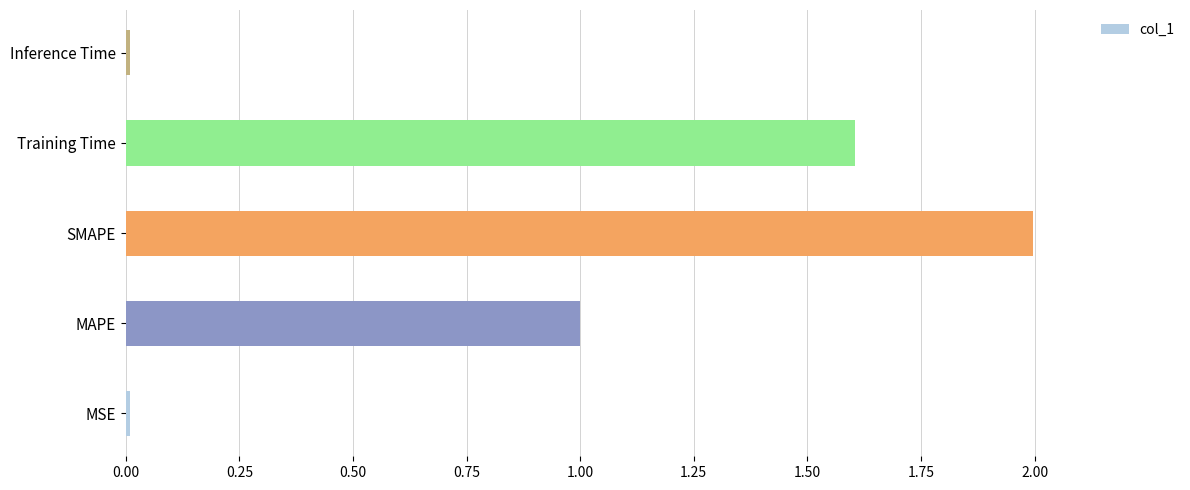

What is the greatest value displayed?

2.0